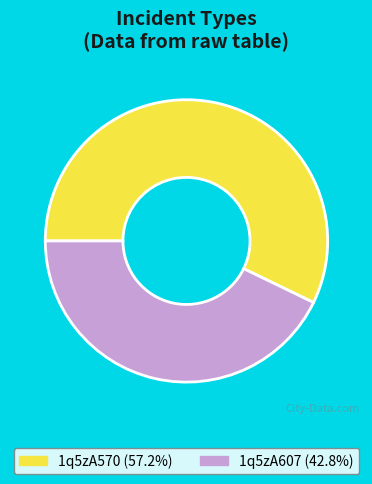

Does 1q5zA607 represent more than half of the total?

No